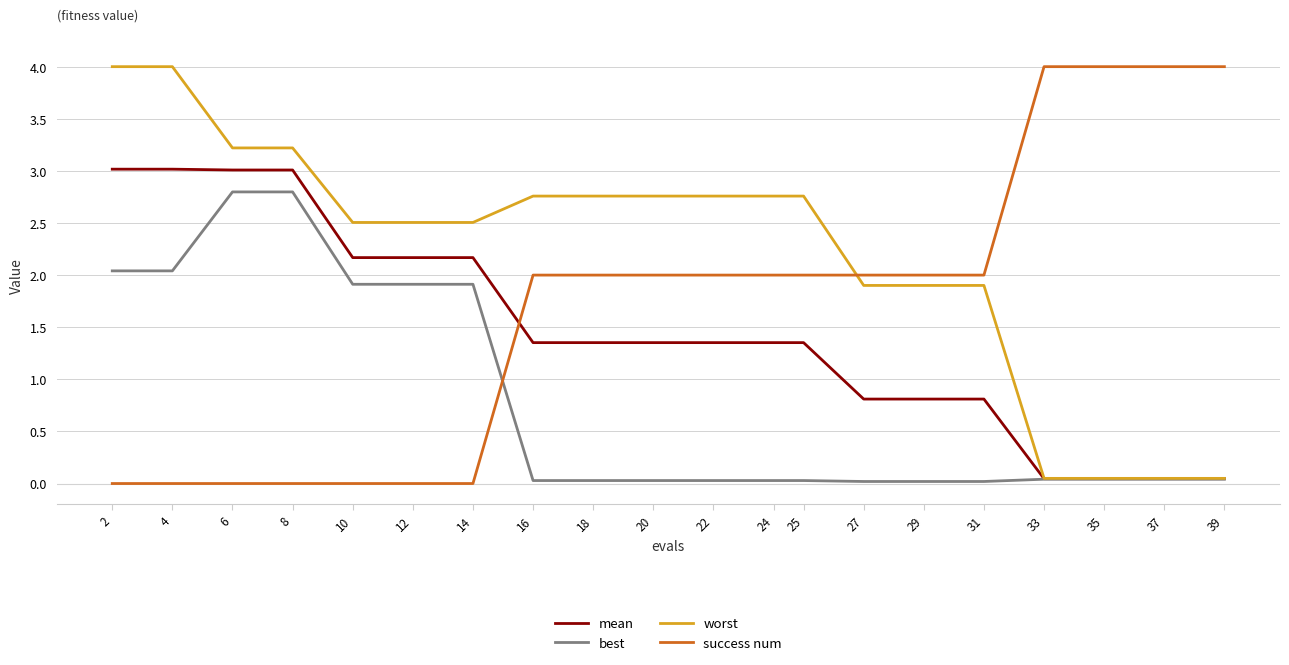

What is the difference between the highest and lowest values at 24?

2.7